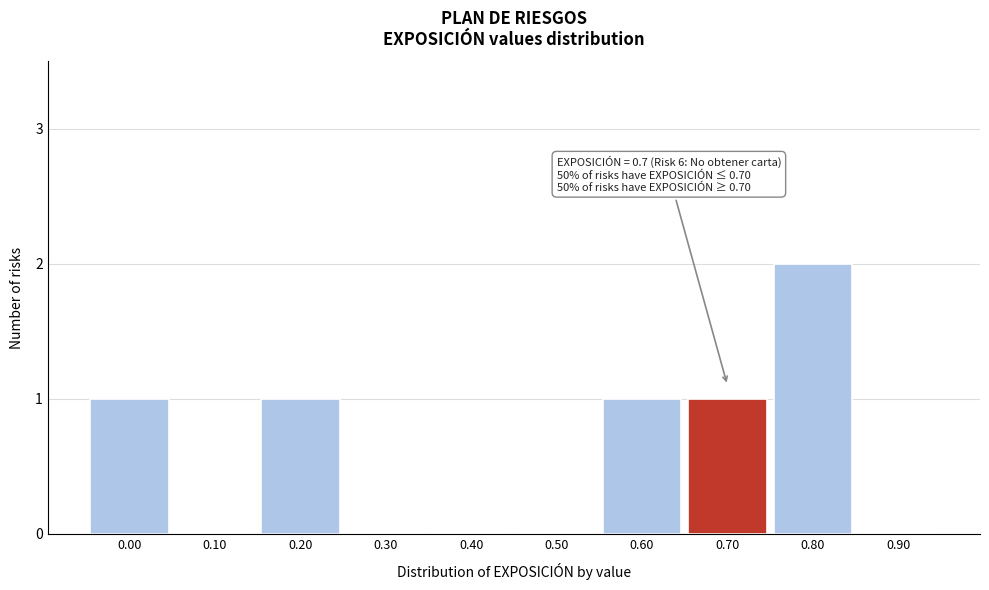

Reading right to left, extract all data points from this chart.

0.90=0	0.80=2	0.70=1	0.60=1	0.50=0	0.40=0	0.30=0	0.20=1	0.10=0	0.00=1